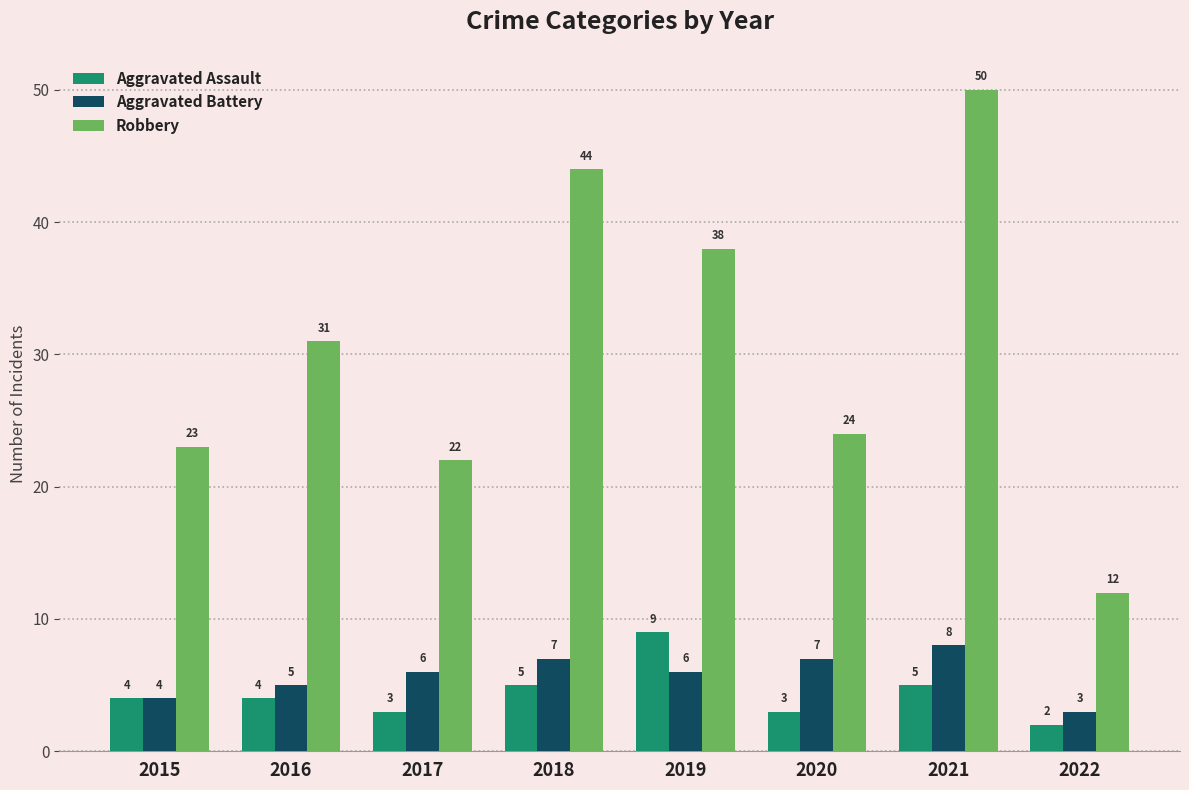

Rank the series by their maximum value, from highest to lowest.

Robbery, Aggravated Assault, Aggravated Battery